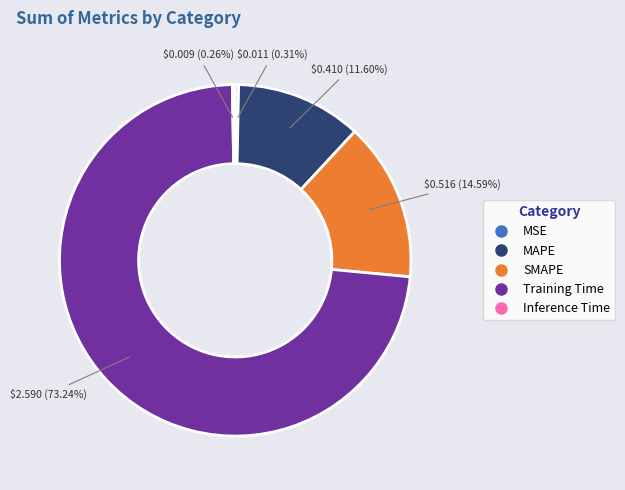

What is the total percentage of Training Time and MAPE?

84.8%